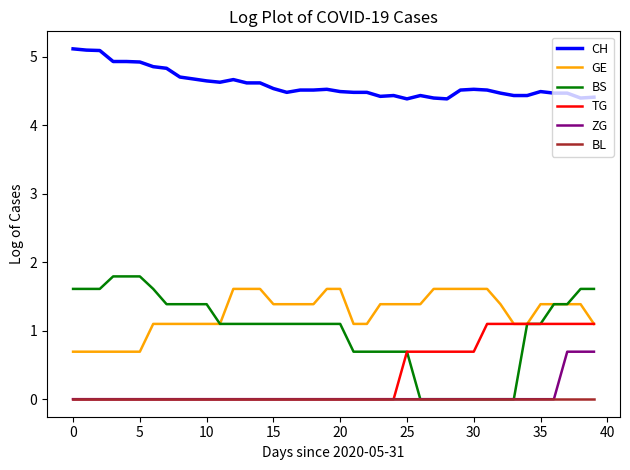

Which series has the largest total across all categories?

CH